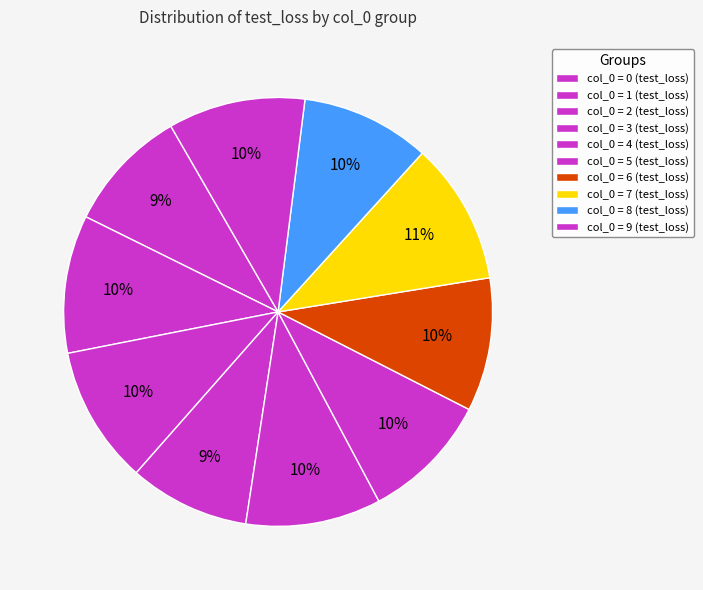

How many slices are in this pie chart?

10